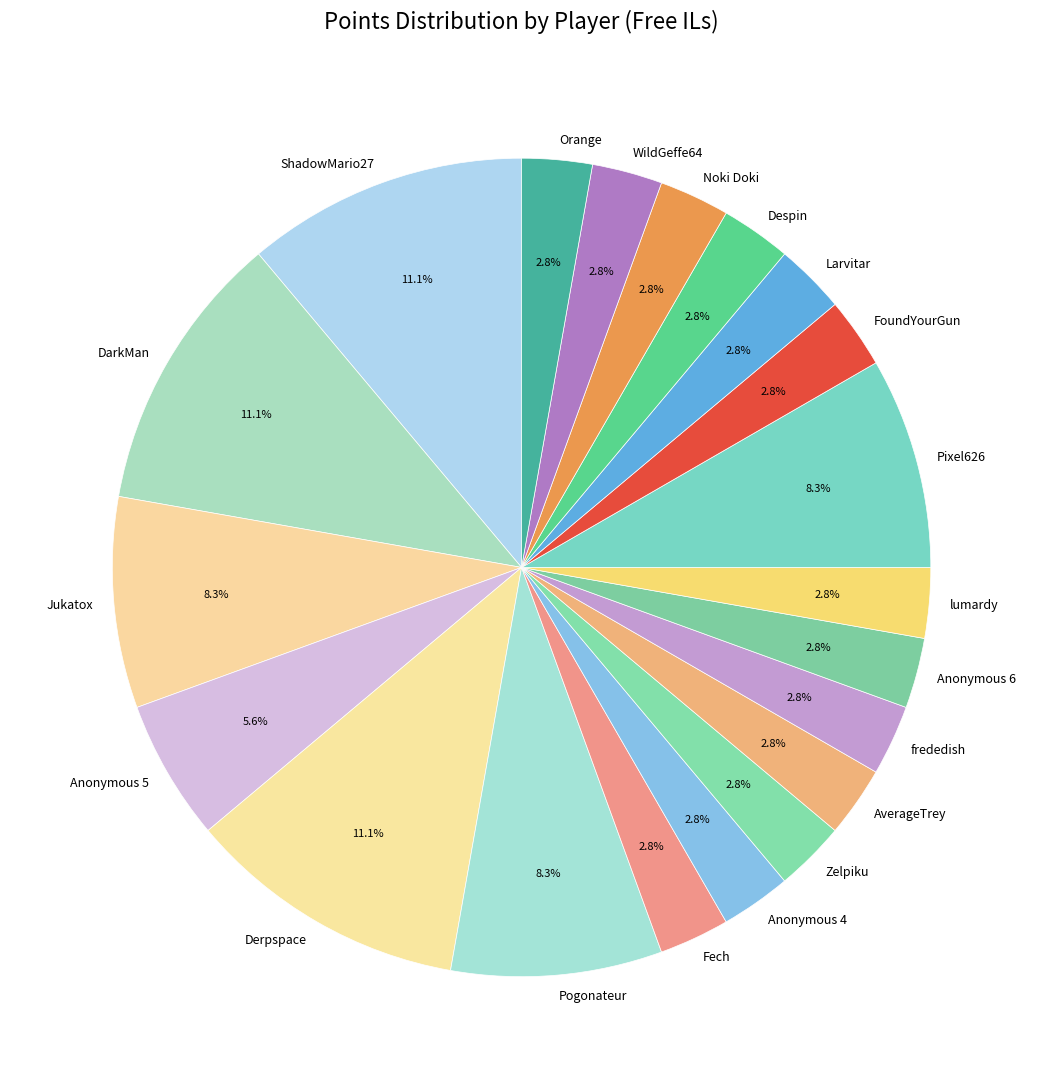

What percentage do Pixel626 and Anonymous 6 together represent?

11.1%